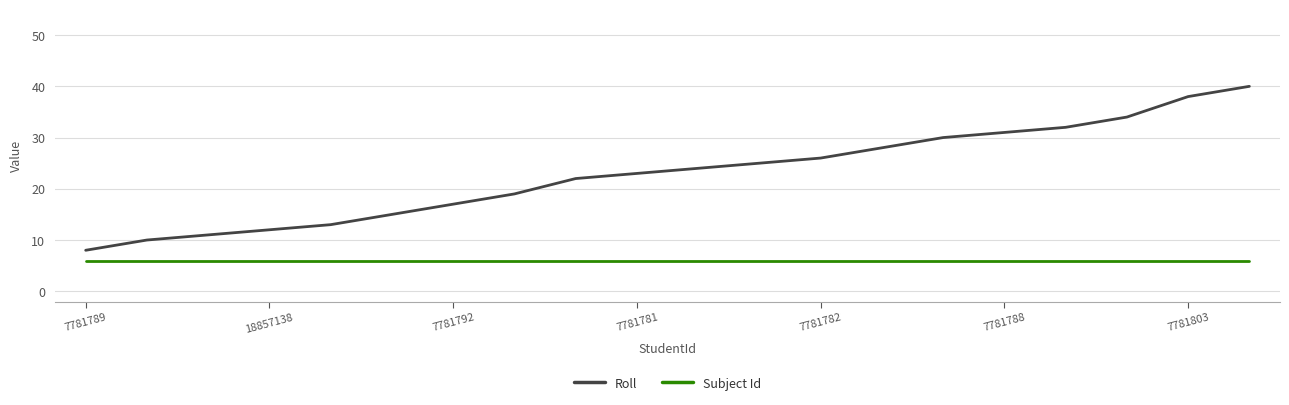

Does the chart have visible grid lines?

Yes